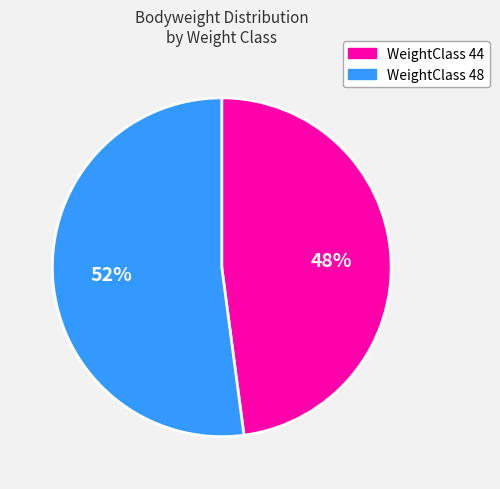

How many segments does this pie chart have?

2